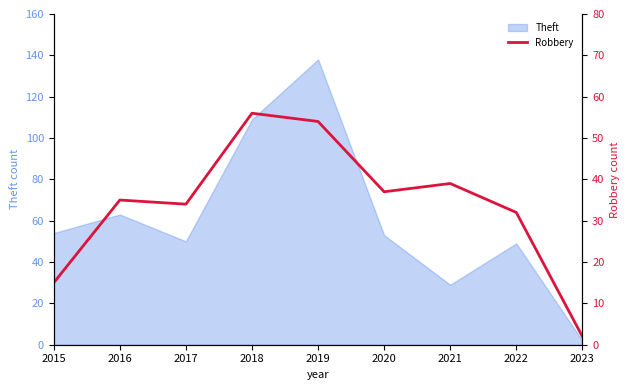

What is the maximum value for Theft?

138